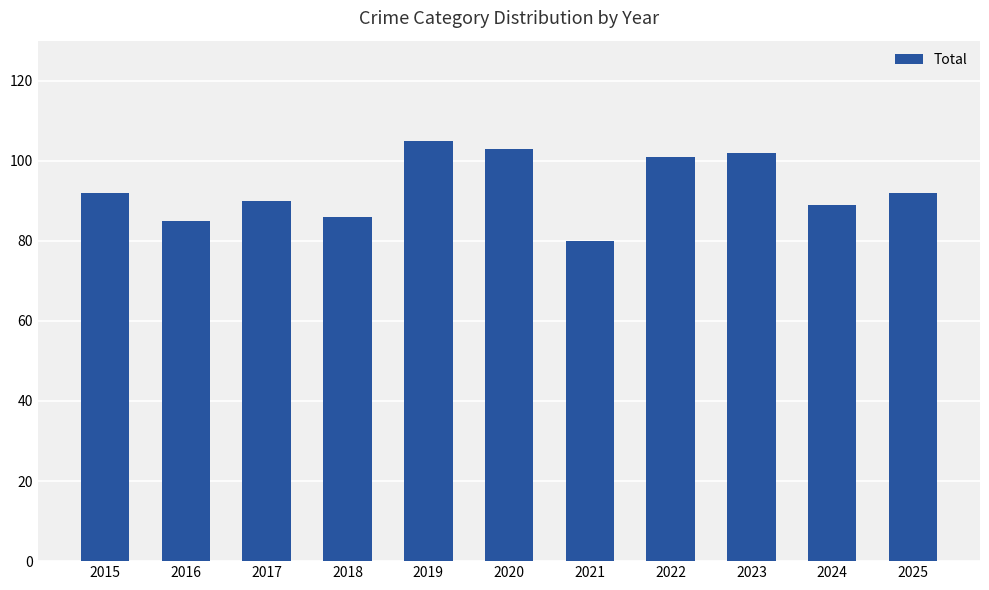

What is the difference between the second highest and minimum values?

23